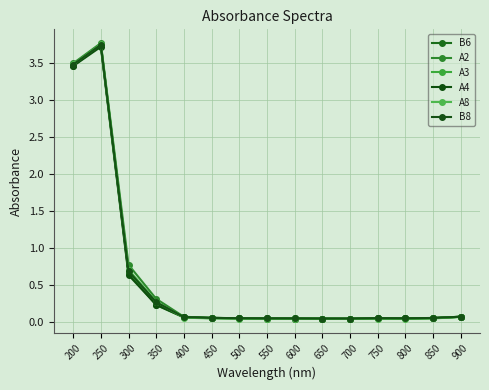

Which category has the lowest value in the A3 series?

700